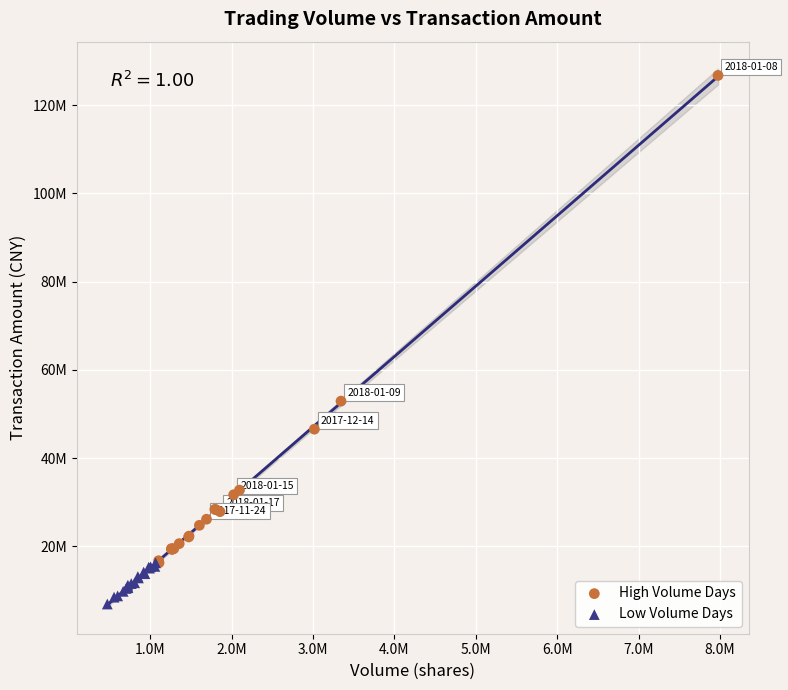

What are all the series names shown in the legend?

High Volume Days, Low Volume Days